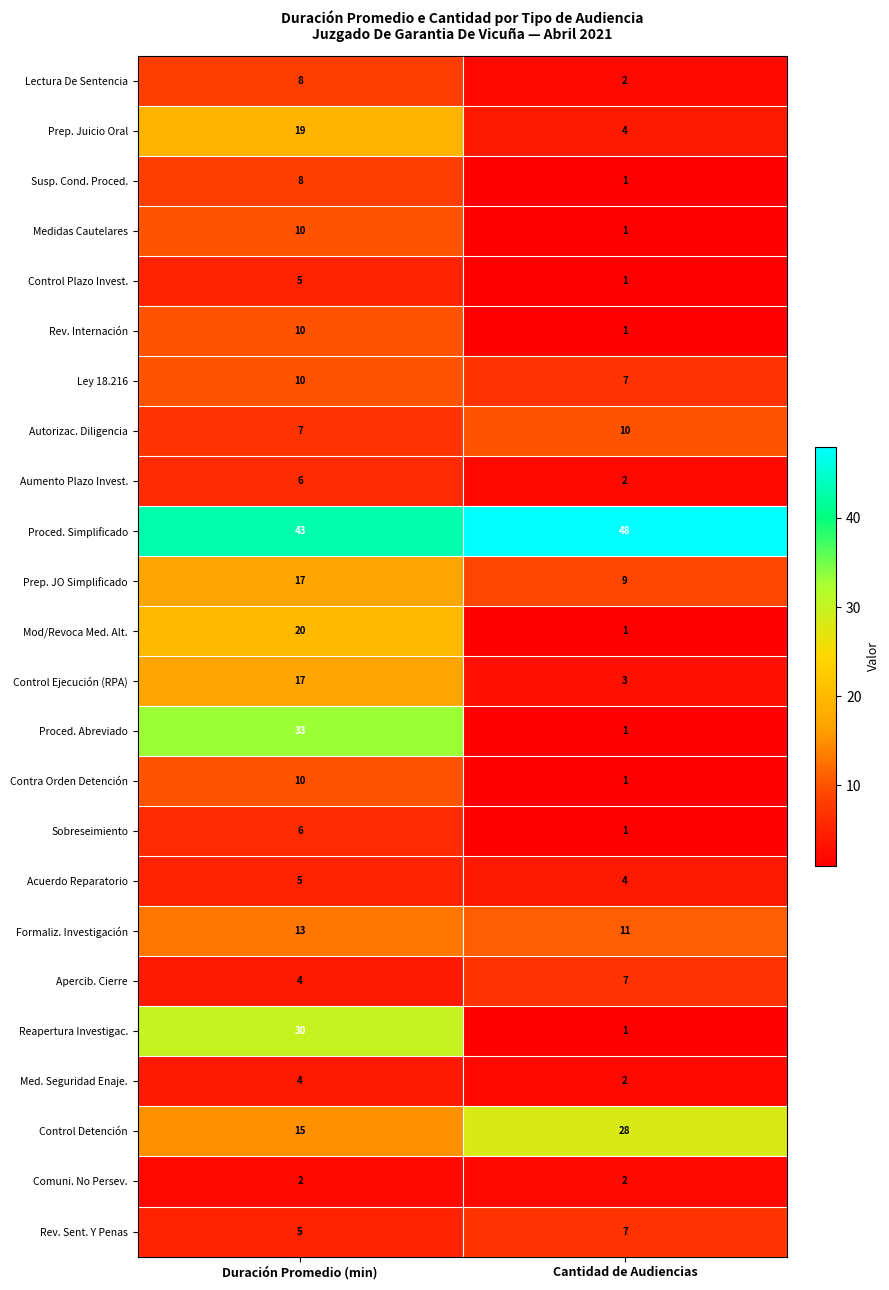

How many series are shown in this chart?

24